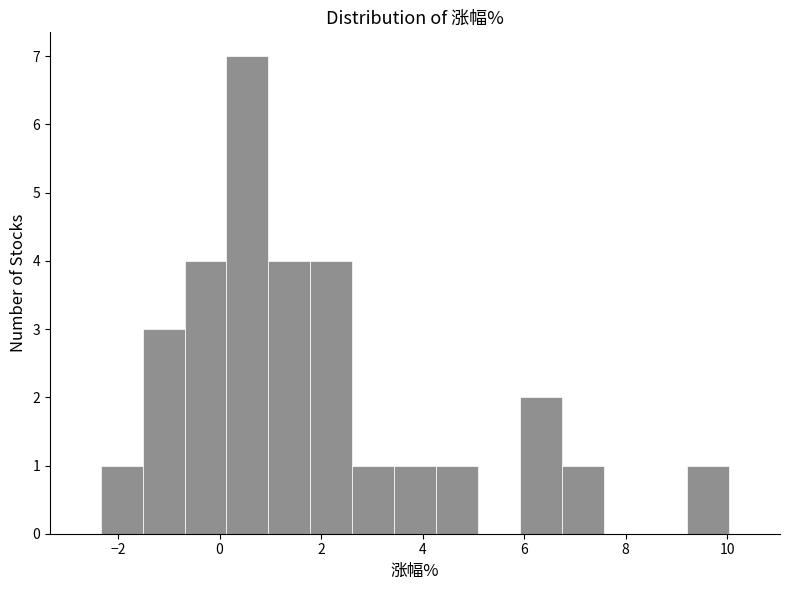

Reading left to right, list every bar in this chart as the range it spans on the x-axis followed by its height. Neither the bar edges nor the heights are printed on the chart, so give them approximately, as read against the axes.

-2.4 to -1.6: 1
-1.6 to -0.6: 3
-0.6 to 0.2: 4
0.2 to 1.0: 7
1.0 to 1.8: 4
1.8 to 2.6: 4
2.6 to 3.4: 1
3.4 to 4.2: 1
4.2 to 5.0: 1
5.0 to 6.0: 0
6.0 to 6.8: 2
6.8 to 7.6: 1
7.6 to 8.4: 0
8.4 to 9.2: 0
9.2 to 10.0: 1